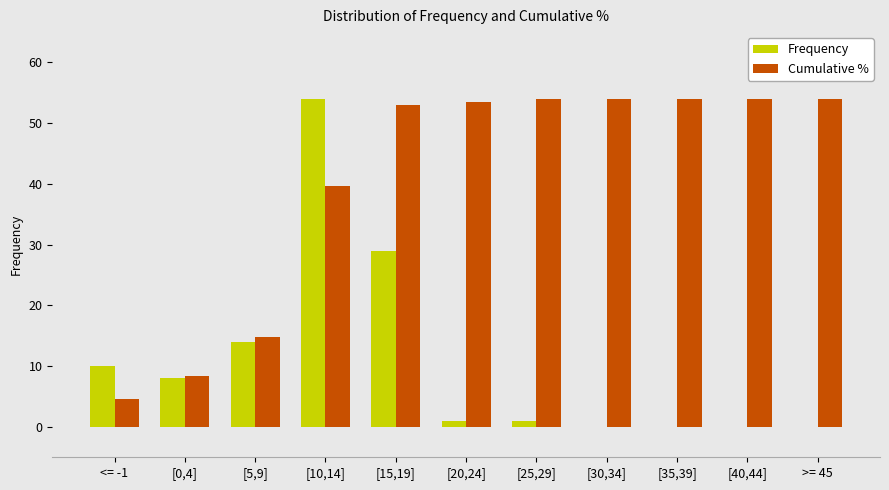

What are all the series names shown in the legend?

Frequency, Cumulative %